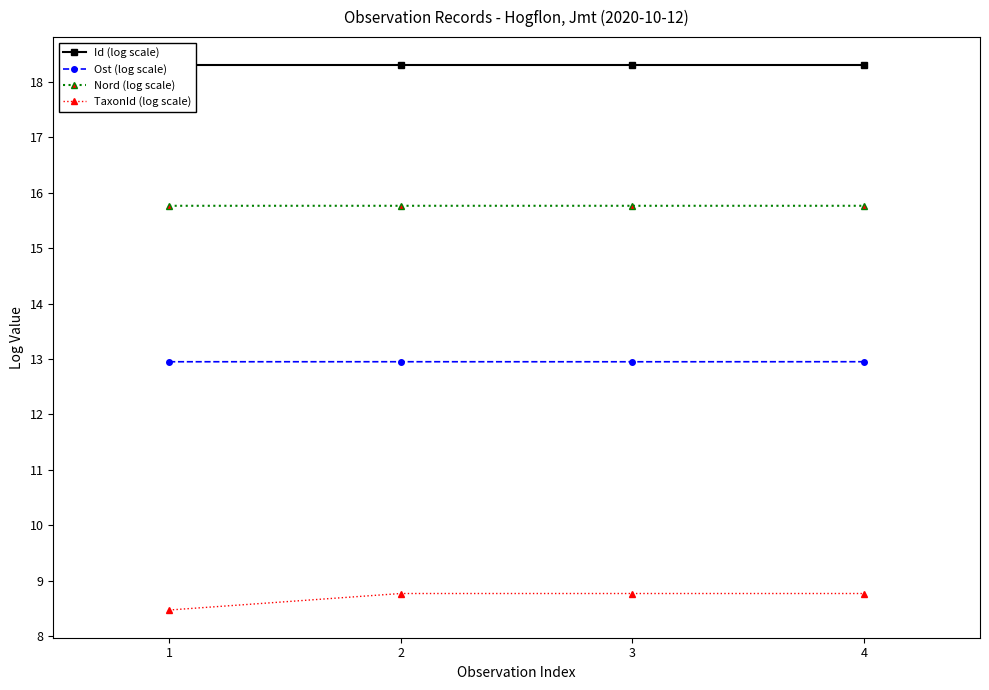

True or false: TaxonId (log scale) and Id (log scale) intersect in this chart.

False